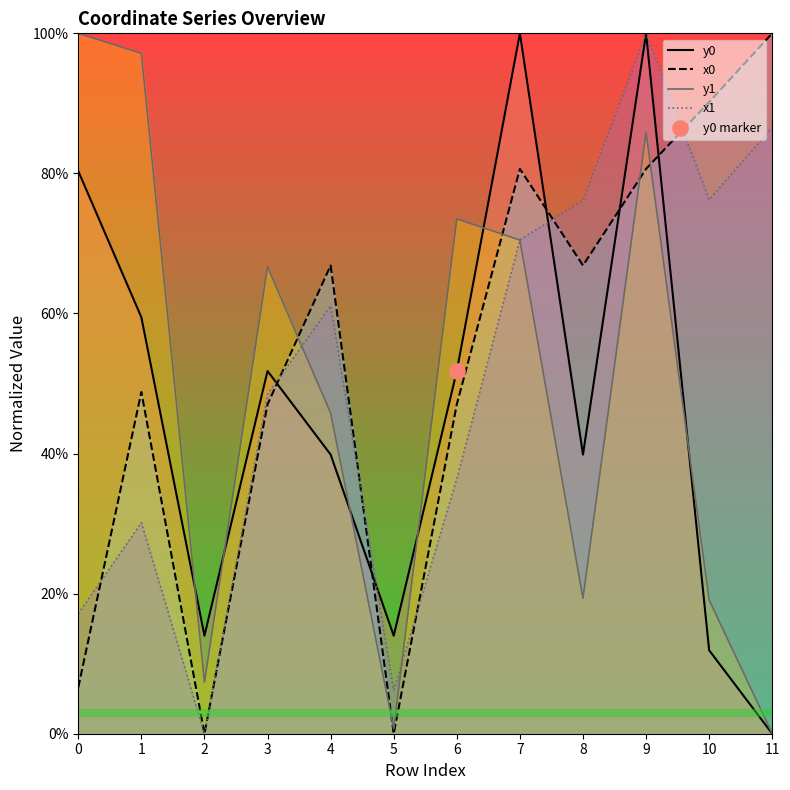

What is the total value across all series at 10?

197.4